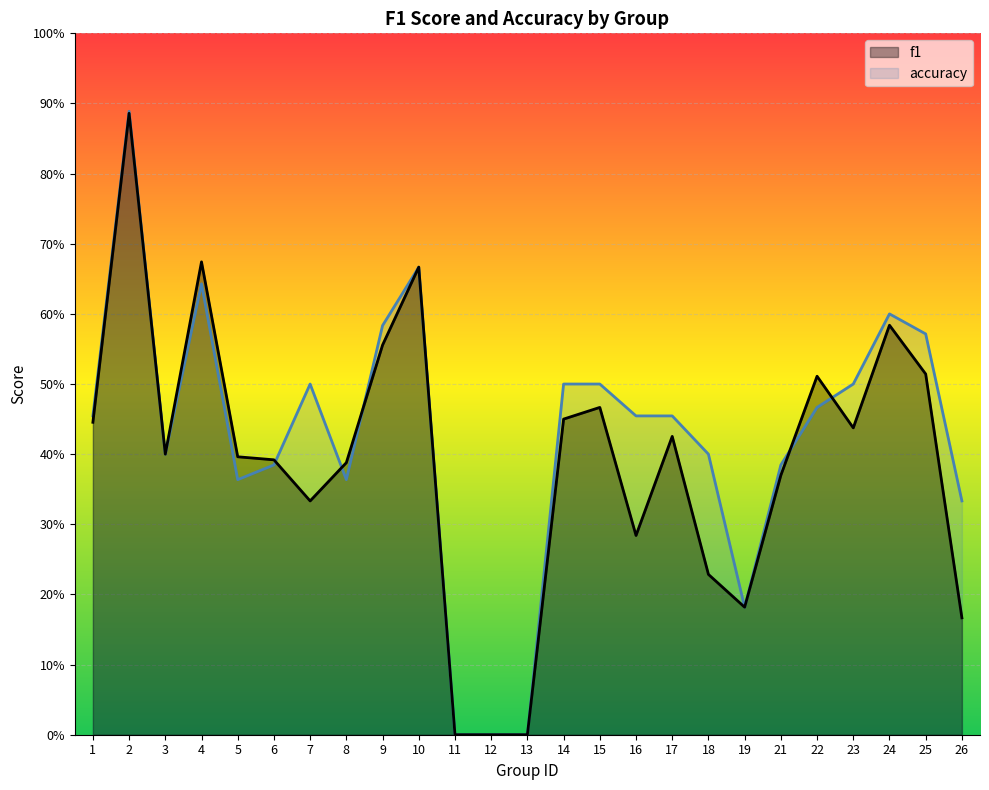

Which series has the largest total across all categories?

accuracy